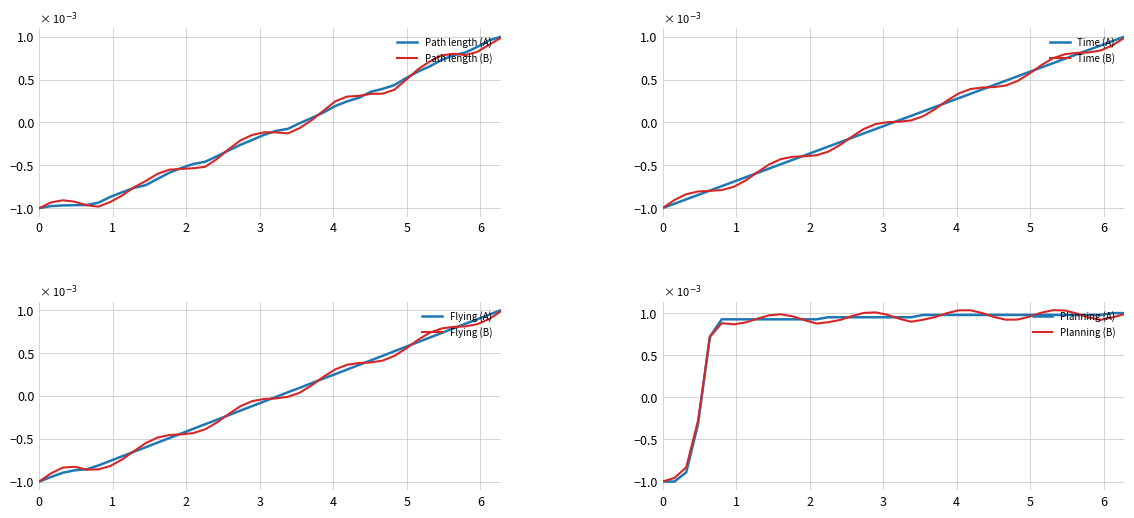

Reading left to right, what are all the values shown in this chart?

Path length: 1=-1.0	2=-1.0	3=-1.0	4=-1.0	5=-1.0	6=-0.9	7=-0.9	8=-0.8	9=-0.8	10=-0.7	11=-0.7	12=-0.6	13=-0.5	14=-0.5	15=-0.5	16=-0.4	17=-0.3	18=-0.3	19=-0.2	20=-0.1	21=-0.1	22=-0.1	23=-0.0	24=0.1	25=0.1	26=0.2	27=0.2	28=0.3	29=0.4	30=0.4	31=0.4	32=0.5	33=0.6	34=0.7	35=0.7	36=0.8	37=0.8	38=0.9	39=1.0	40=1.0
Time: 1=-1.0	2=-0.9	3=-0.9	4=-0.8	5=-0.8	6=-0.7	7=-0.7	8=-0.6	9=-0.6	10=-0.5	11=-0.5	12=-0.4	13=-0.4	14=-0.3	15=-0.3	16=-0.2	17=-0.2	18=-0.1	19=-0.1	20=-0.0	21=0.0	22=0.1	23=0.1	24=0.2	25=0.2	26=0.3	27=0.3	28=0.4	29=0.4	30=0.5	31=0.5	32=0.6	33=0.6	34=0.7	35=0.7	36=0.8	37=0.8	38=0.9	39=0.9	40=1.0
Flying: 1=-1.0	2=-0.9	3=-0.9	4=-0.9	5=-0.9	6=-0.8	7=-0.8	8=-0.7	9=-0.7	10=-0.6	11=-0.5	12=-0.5	13=-0.4	14=-0.4	15=-0.3	16=-0.3	17=-0.2	18=-0.2	19=-0.1	20=-0.1	21=-0.0	22=0.0	23=0.1	24=0.1	25=0.2	26=0.3	27=0.3	28=0.4	29=0.4	30=0.5	31=0.5	32=0.6	33=0.6	34=0.7	35=0.7	36=0.8	37=0.8	38=0.9	39=0.9	40=1.0
Planning: 1=-1.0	2=-1.0	3=-0.9	4=-0.3	5=0.7	6=0.9	7=0.9	8=0.9	9=0.9	10=0.9	11=0.9	12=0.9	13=0.9	14=0.9	15=1.0	16=1.0	17=1.0	18=1.0	19=1.0	20=1.0	21=1.0	22=1.0	23=1.0	24=1.0	25=1.0	26=1.0	27=1.0	28=1.0	29=1.0	30=1.0	31=1.0	32=1.0	33=1.0	34=1.0	35=1.0	36=1.0	37=1.0	38=1.0	39=1.0	40=1.0